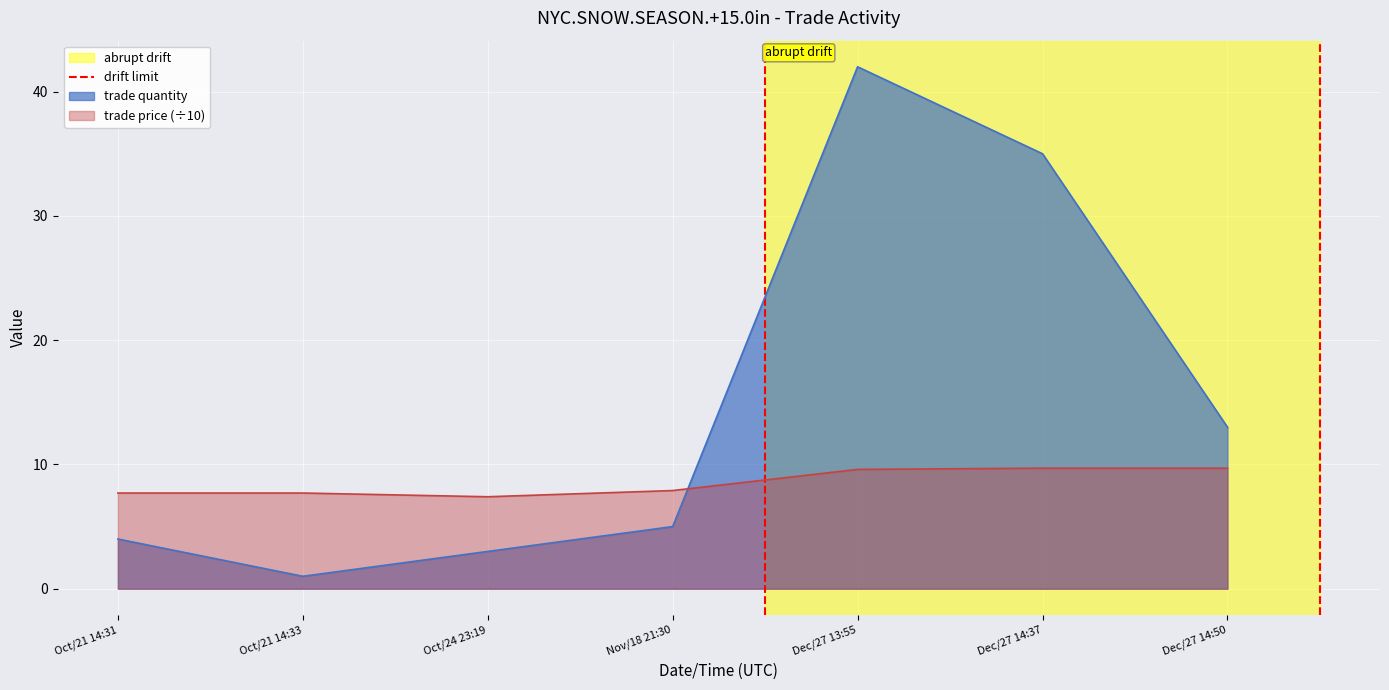

The value of trade quantity at Oct/24 23:19 is 3.0. True or false?

True